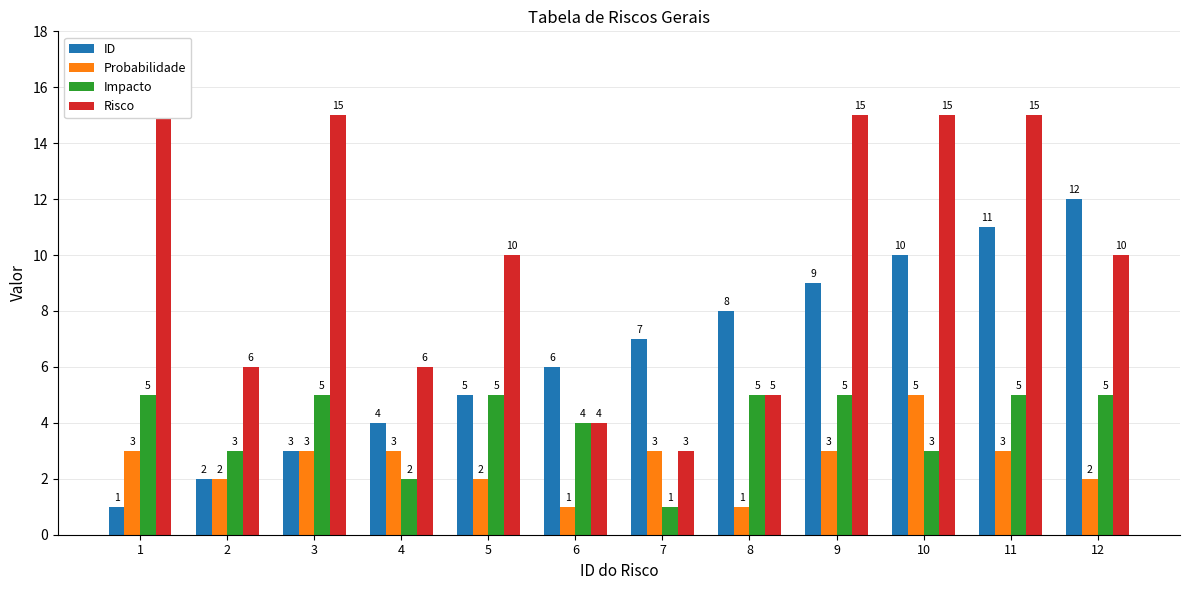

Reading left to right, extract all data points from this chart.

ID: 1	2	3	4	5	6	7	8	9	10	11	12
Probabilidade: 3	2	3	3	2	1	3	1	3	5	3	2
Impacto: 5	3	5	2	5	4	1	5	5	3	5	5
Risco: 15	6	15	6	10	4	3	5	15	15	15	10